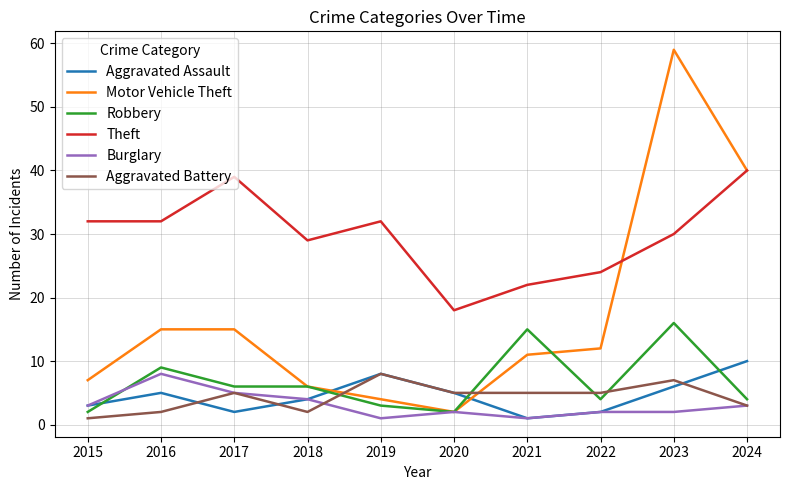

Which series has the largest range (max minus min)?

Motor Vehicle Theft